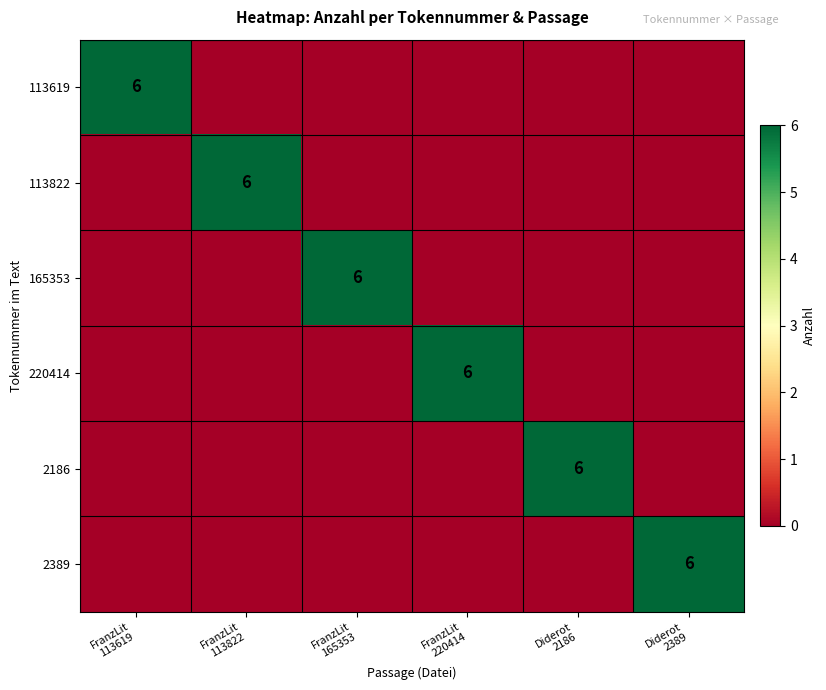

What is the difference between the maximum and minimum values in the 165353 series?

6